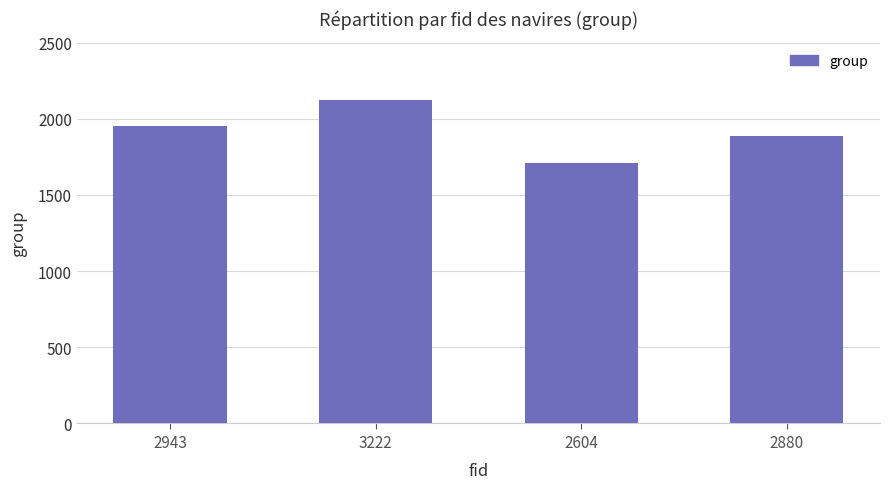

What is the label of the 2nd bar from the left?

3222